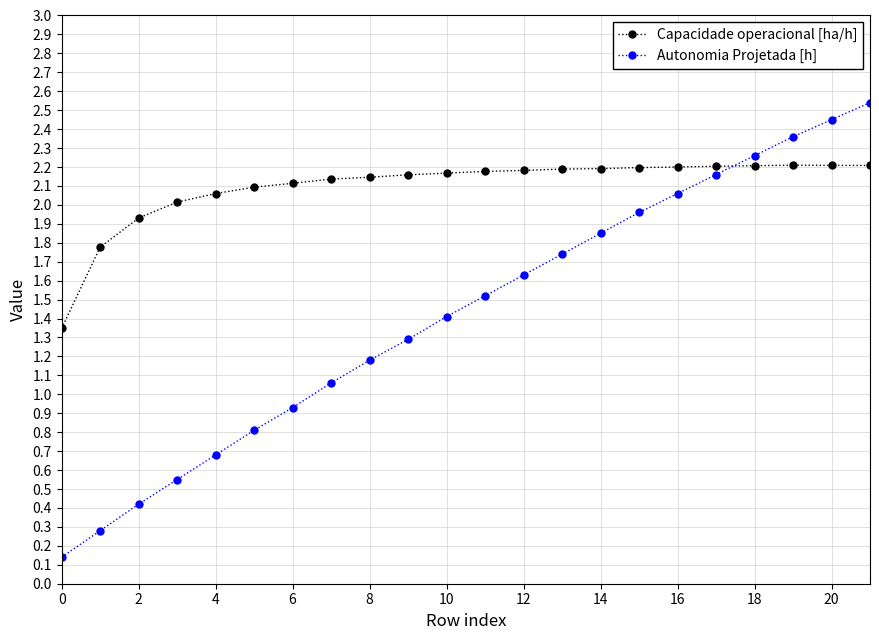

At how many categories does at least one series exceed 1?

22